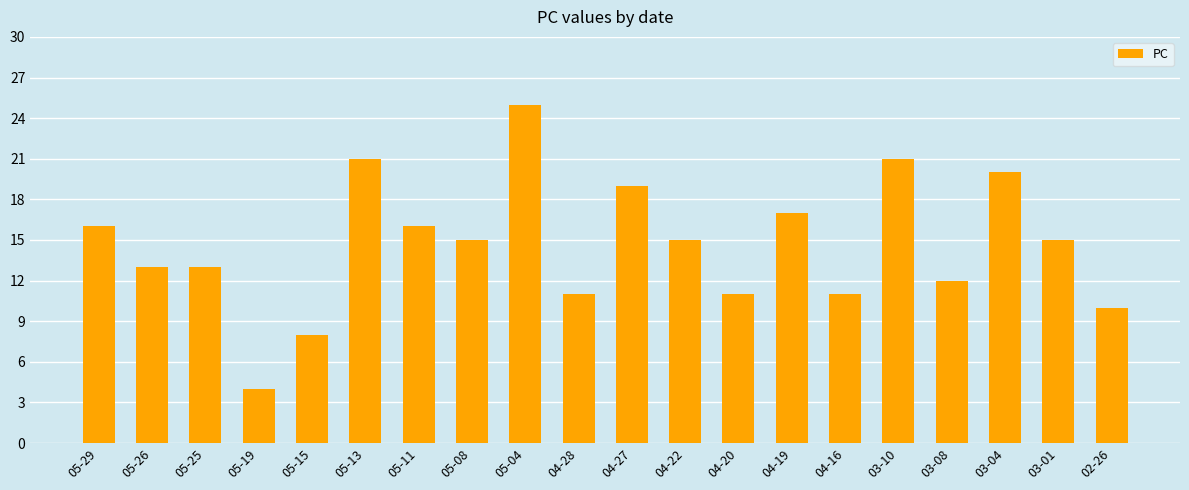

What is the label of the 1st bar from the right?

02-26